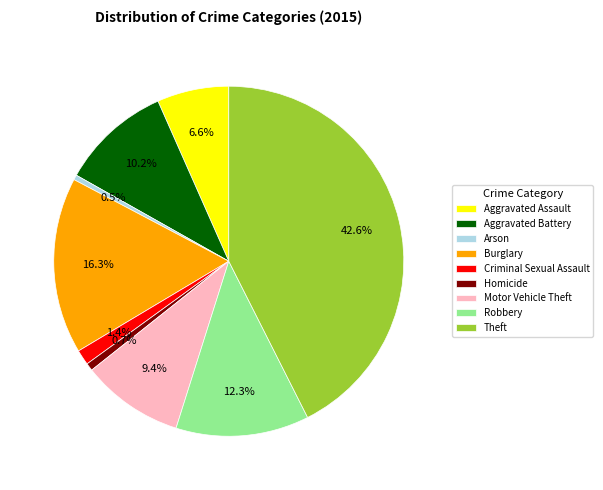

To the nearest percent, what is the difference between the Theft and Aggravated Assault slice percentages?

36%